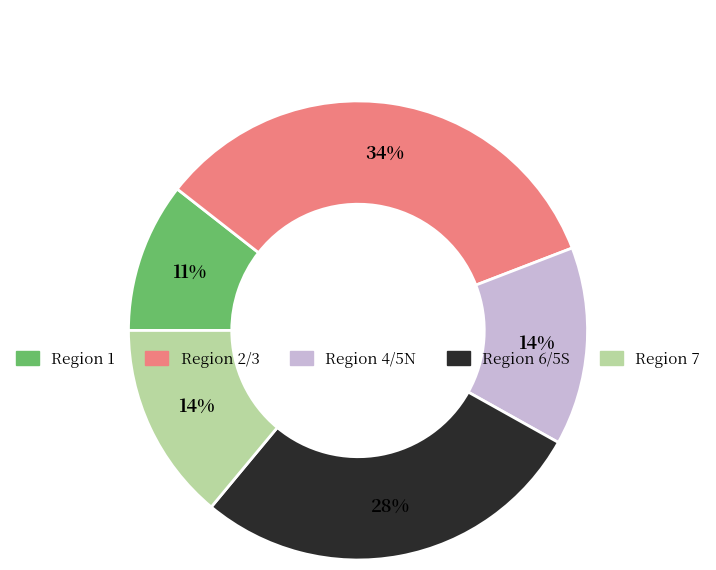

Does any single category account for the majority?

No